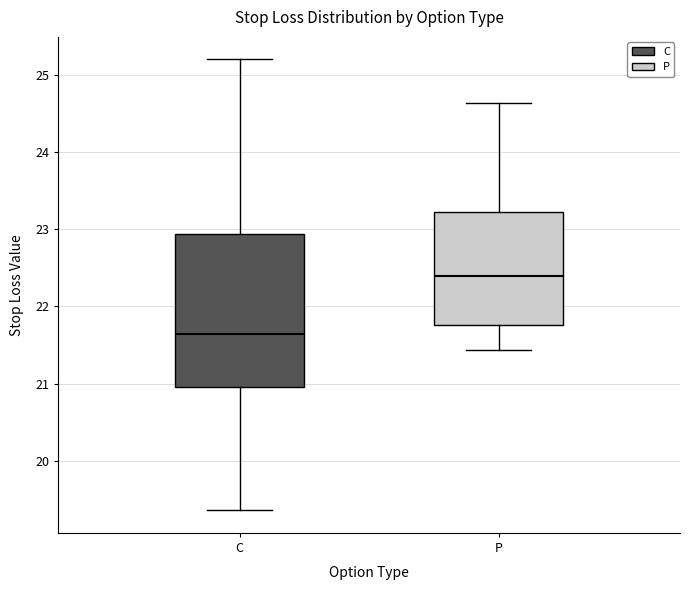

Which box has the lowest median line?

C